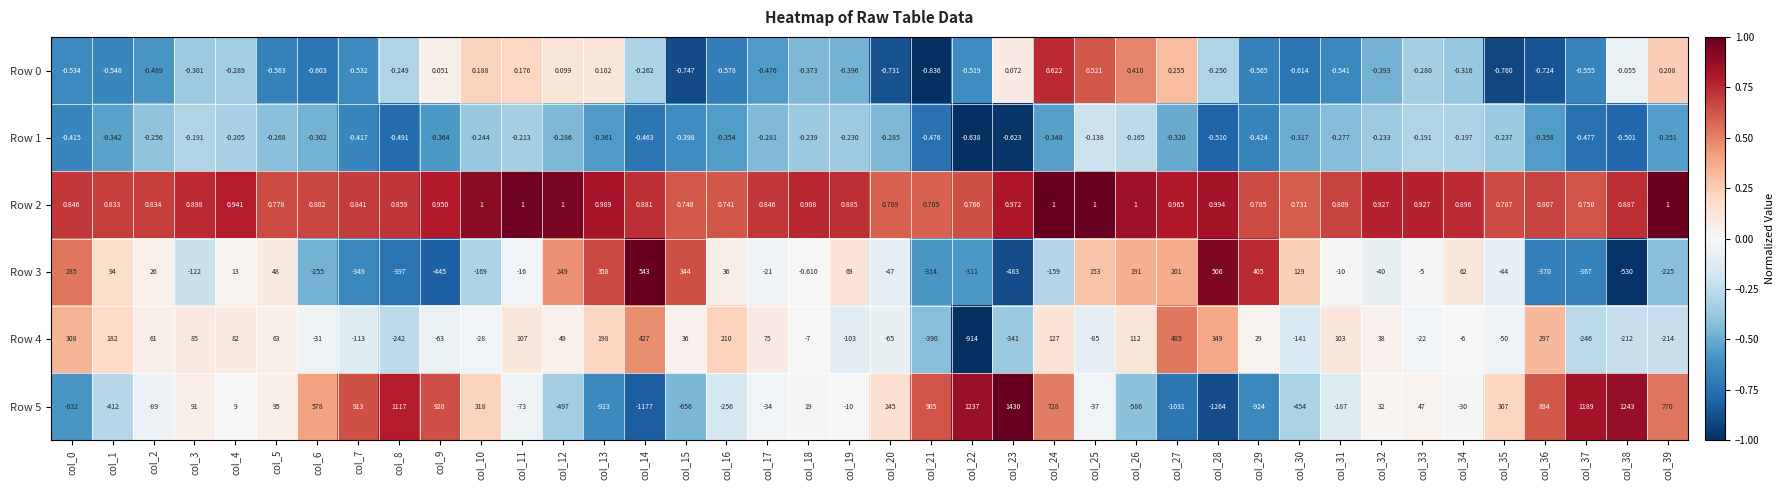

Is the value of Row 2 at col_31 greater than the value of Row 5 at col_25?

Yes